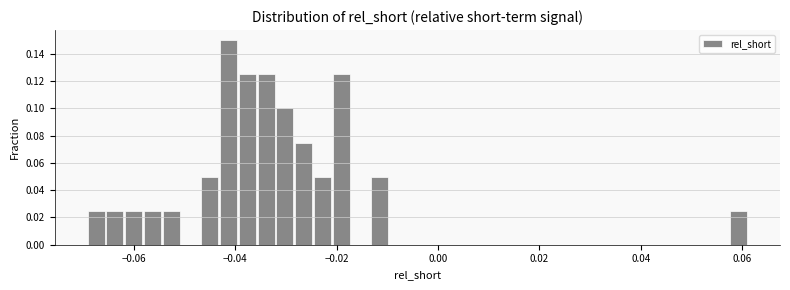

Around what value on the x-axis is the tallest bar? Give the approximate position of its centre, as read against the axis.

-0.042